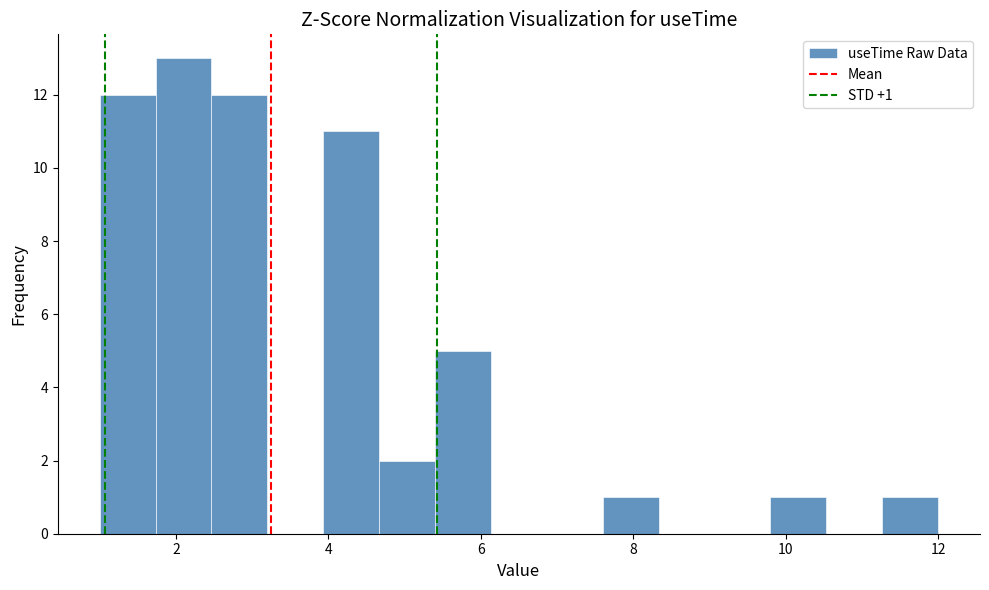

Around what value on the x-axis is the tallest bar? Give the approximate position of its centre, as read against the axis.

2.2